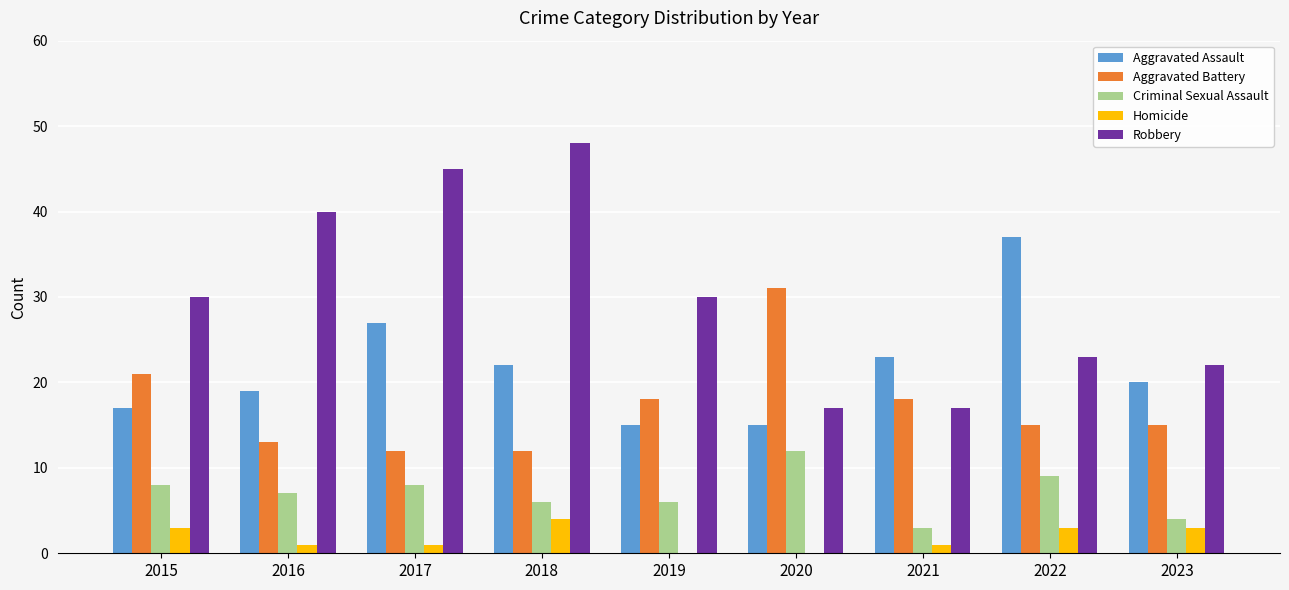

How many groups of bars are there?

9